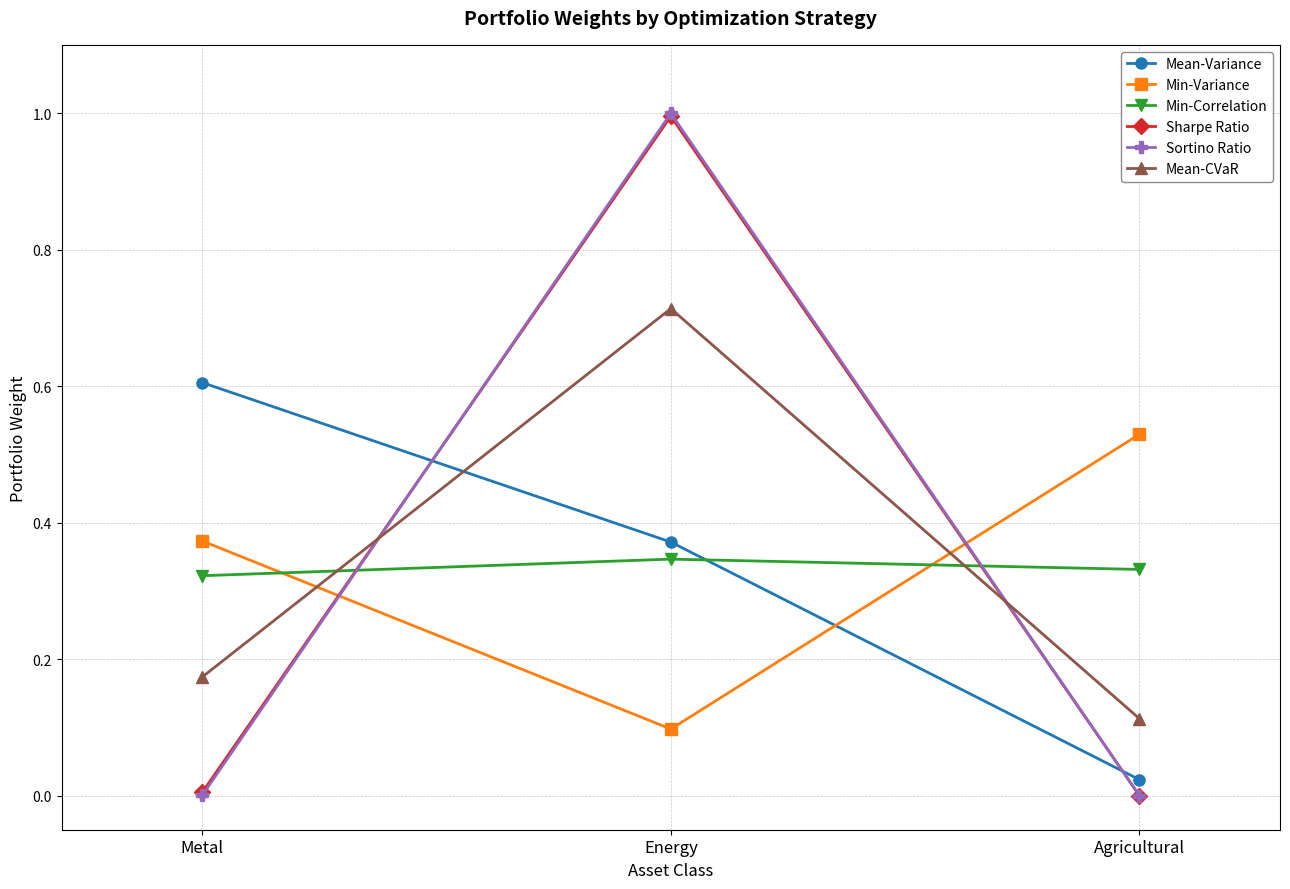

Which series has the largest range (max minus min)?

Sortino Ratio